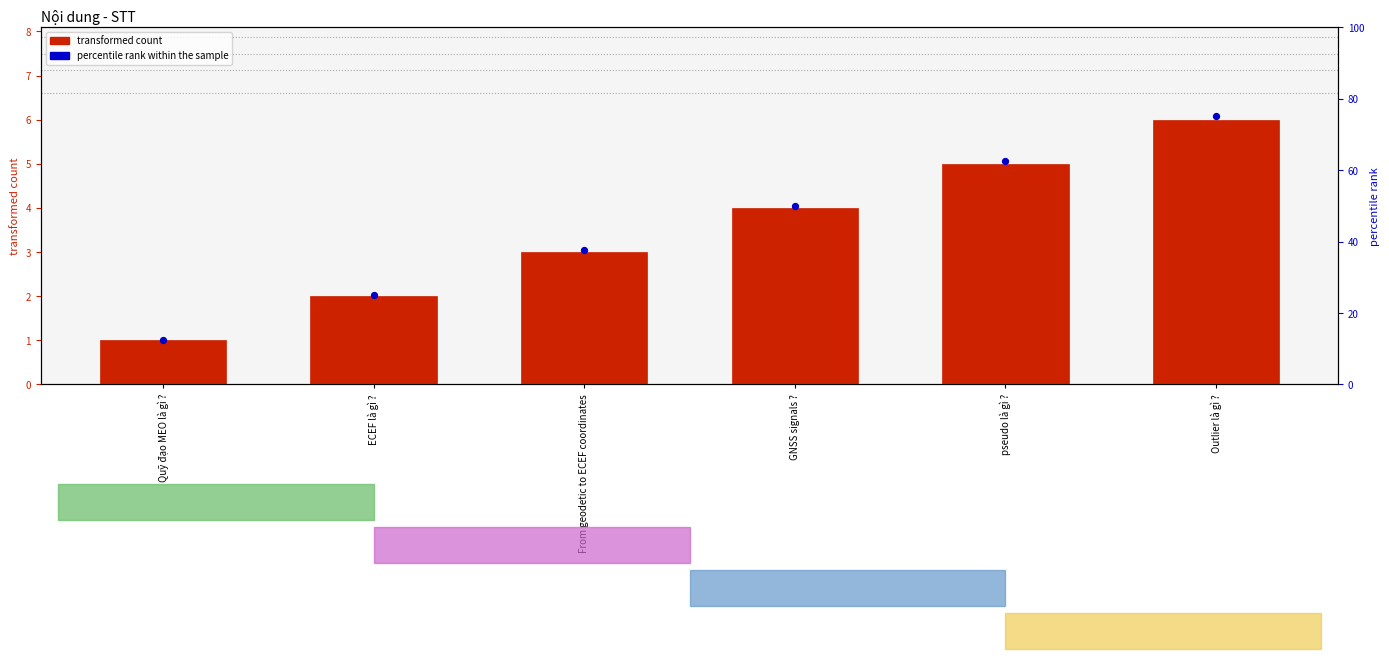

Which series contains the lowest Y value?

STT value